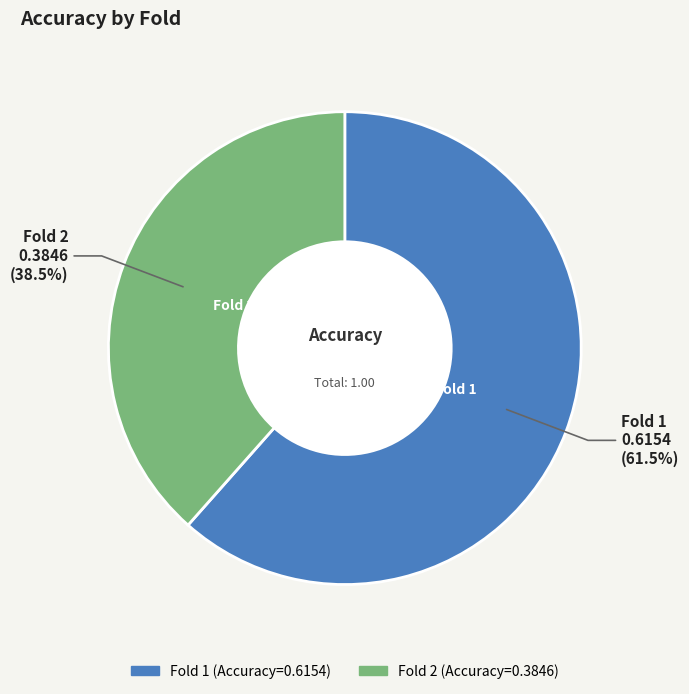

Is there a majority slice in this chart?

Yes